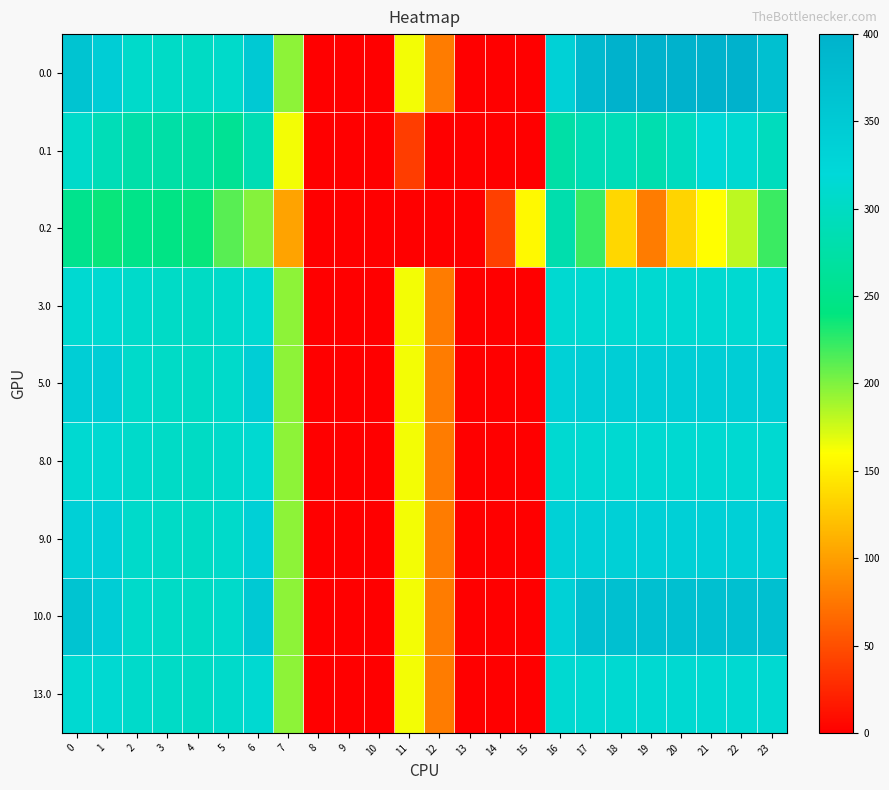

At 9, list the series in order from largest to smallest.

0.0, 0.1, 0.2, 3.0, 5.0, 8.0, 9.0, 10.0, 13.0